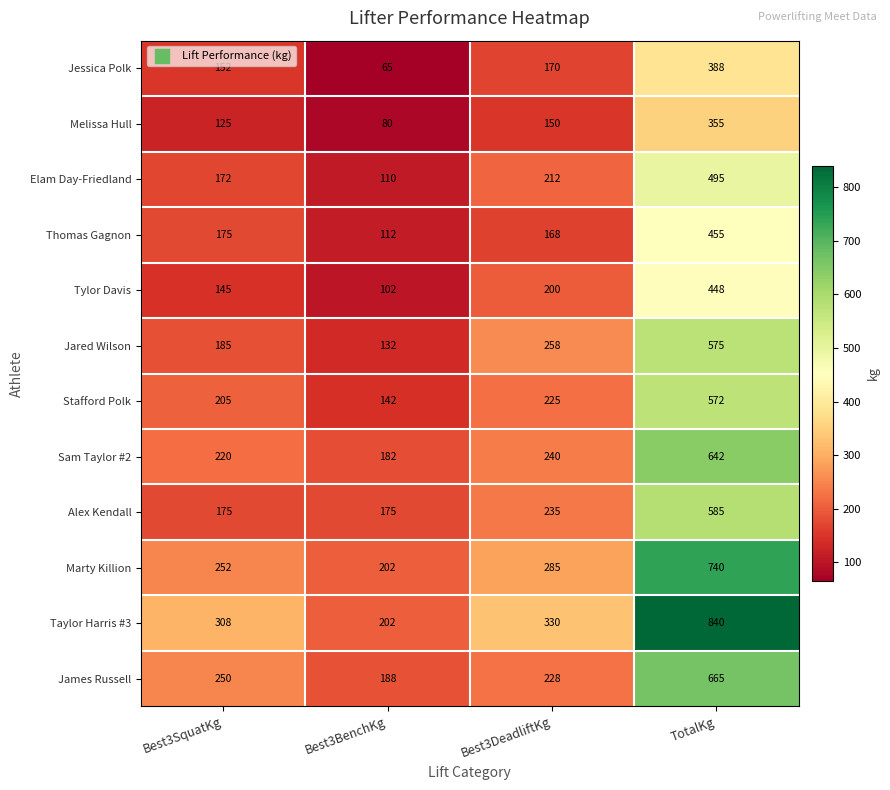

What is the total value across all series at Best3DeadliftKg?

2701